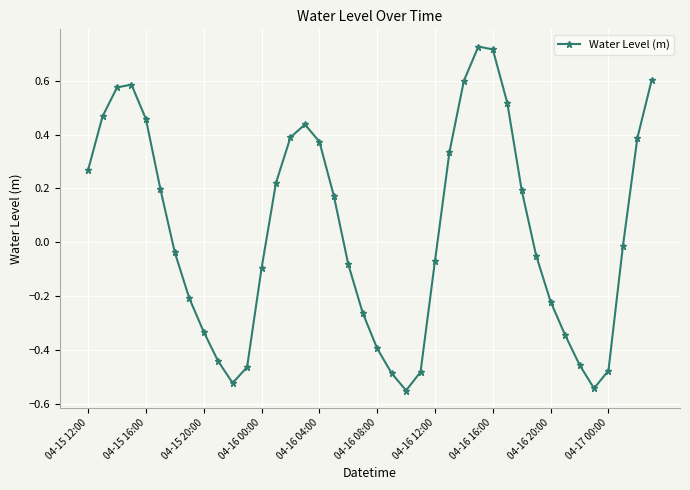

True or false: the data has more than 1 interior local peaks.

True